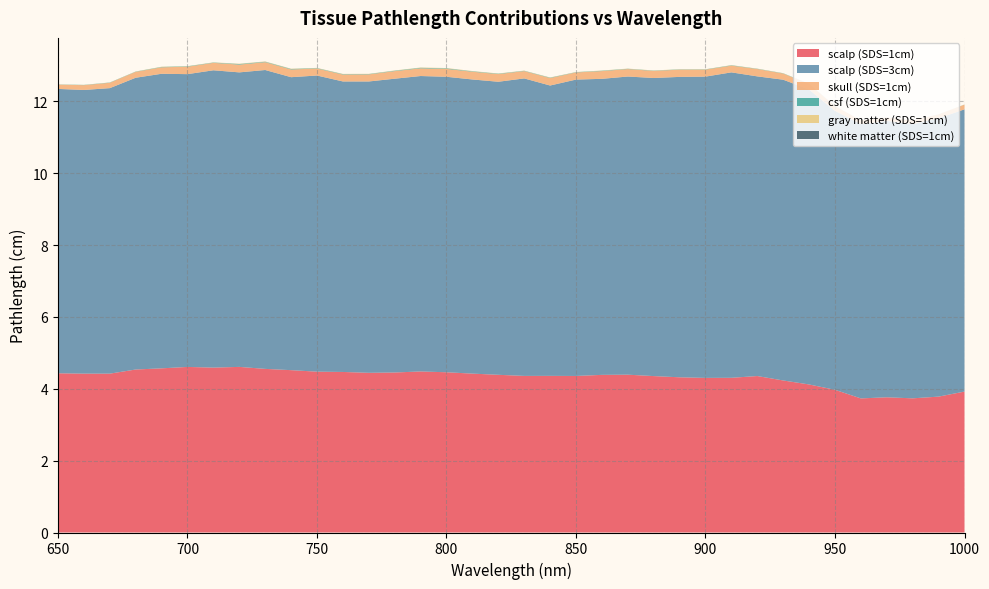

Reading right to left, extract all data points from this chart.

scalp (SDS=1cm): 3.9	3.8	3.7	3.8	3.7	4.0	4.1	4.2	4.4	4.3	4.3	4.3	4.4	4.4	4.4	4.4	4.4	4.4	4.4	4.4	4.5	4.5	4.5	4.4	4.5	4.5	4.5	4.6	4.6	4.6	4.6	4.6	4.5	4.4	4.4	4.4
scalp (SDS=3cm): 7.9	7.7	7.6	7.7	7.6	7.8	8.2	8.4	8.3	8.5	8.4	8.4	8.3	8.3	8.2	8.3	8.1	8.3	8.2	8.2	8.2	8.2	8.2	8.1	8.1	8.2	8.2	8.3	8.2	8.3	8.2	8.2	8.1	7.9	7.9	7.9
skull (SDS=1cm): 0.1	0.1	0.1	0.1	0.1	0.1	0.1	0.2	0.2	0.2	0.2	0.2	0.2	0.2	0.2	0.2	0.2	0.2	0.2	0.2	0.2	0.2	0.2	0.2	0.2	0.2	0.2	0.2	0.2	0.2	0.2	0.2	0.2	0.1	0.1	0.1
csf (SDS=1cm): 0.0	0.0	0.0	0.0	0.0	0.0	0.0	0.0	0.0	0.0	0.0	0.0	0.0	0.0	0.0	0.0	0.0	0.0	0.0	0.0	0.0	0.0	0.0	0.0	0.0	0.0	0.0	0.0	0.0	0.0	0.0	0.0	0.0	0.0	0.0	0.0
gray matter (SDS=1cm): 0.0	0.0	0.0	0.0	0.0	0.0	0.0	0.0	0.0	0.0	0.0	0.0	0.0	0.0	0.0	0.0	0.0	0.0	0.0	0.0	0.0	0.0	0.0	0.0	0.0	0.0	0.0	0.0	0.0	0.0	0.0	0.0	0.0	0.0	0.0	0.0
white matter (SDS=1cm): 0.0	0.0	0.0	0.0	0.0	0.0	0.0	0.0	0.0	0.0	0.0	0.0	0.0	0.0	0.0	0.0	0.0	0.0	0.0	0.0	0.0	0.0	0.0	0.0	0.0	0.0	0.0	0.0	0.0	0.0	0.0	0.0	0.0	0.0	0.0	0.0